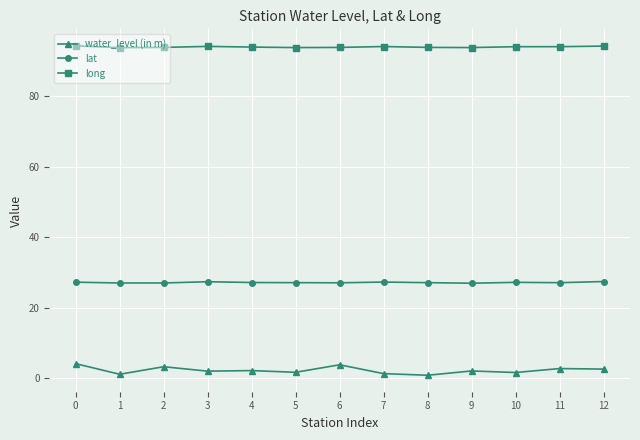

True or false: water_level (in m) and long cross at least once.

False